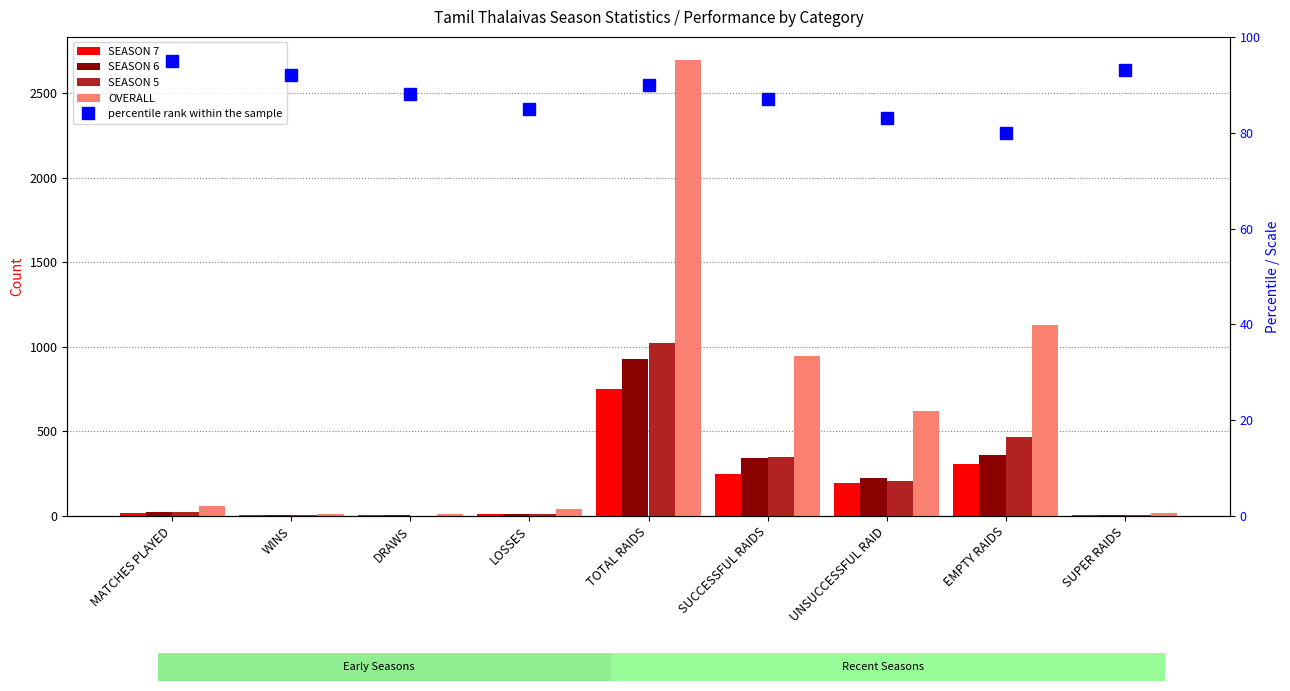

What is the highest value of the SEASON 7 series?

750